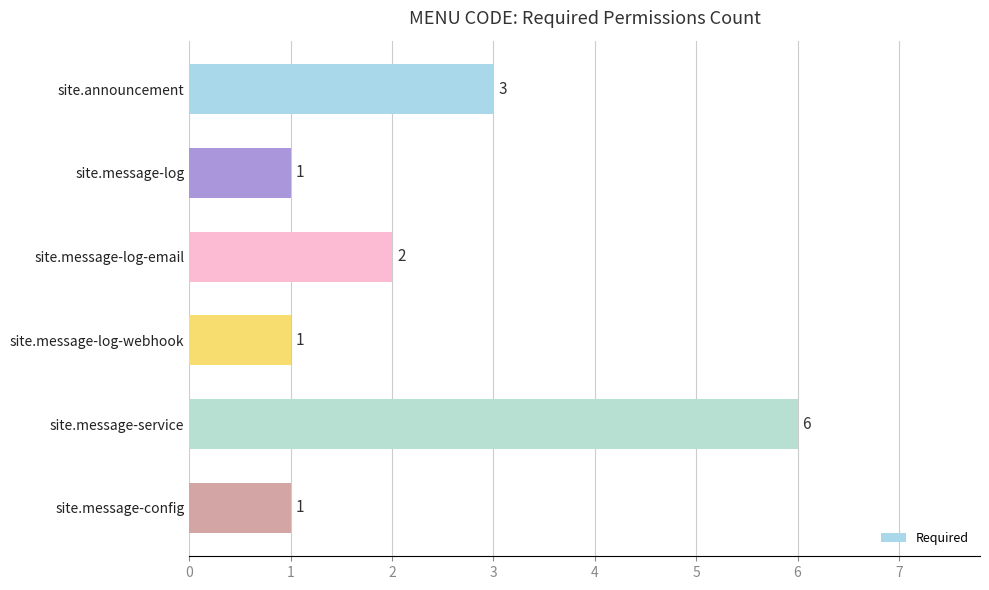

Is it true that the value at site.message-log-email is 2?

True